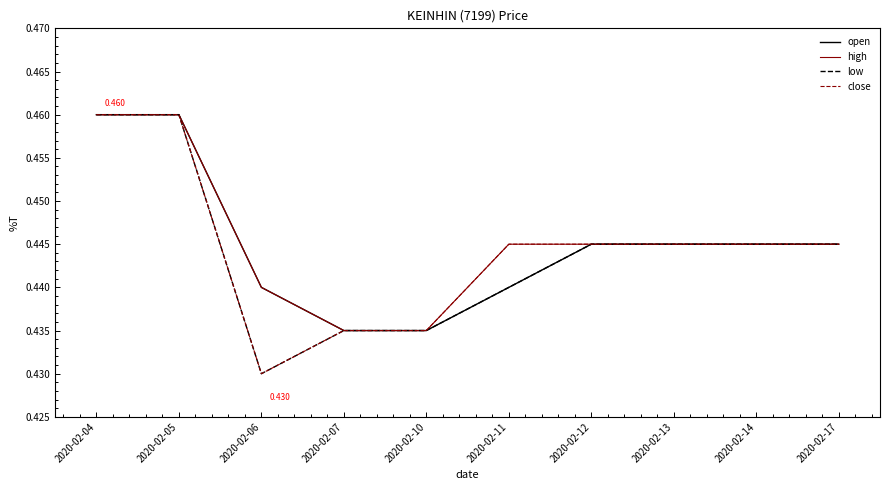

Is the value of close at 2020-02-14 greater than the value of high at 2020-02-05?

No